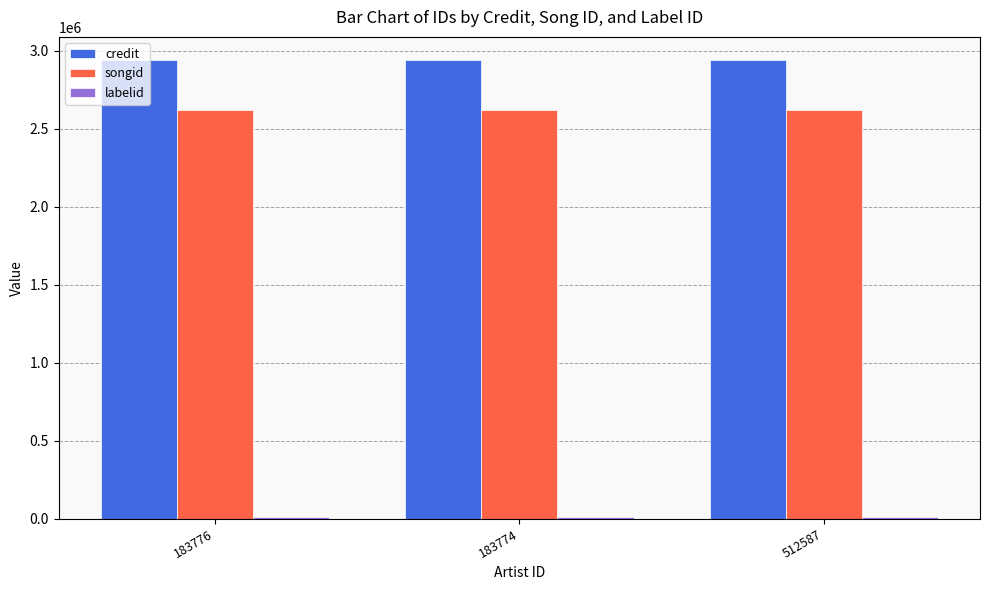

What is the minimum value for songid?

2620847